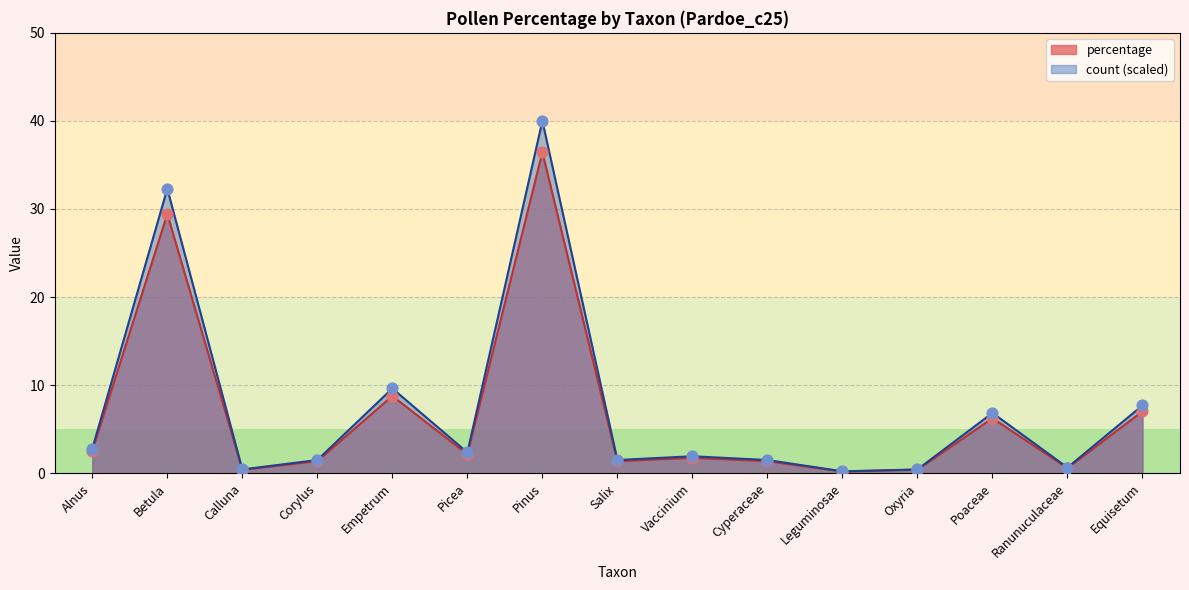

Which series has the largest total across all categories?

count (scaled)